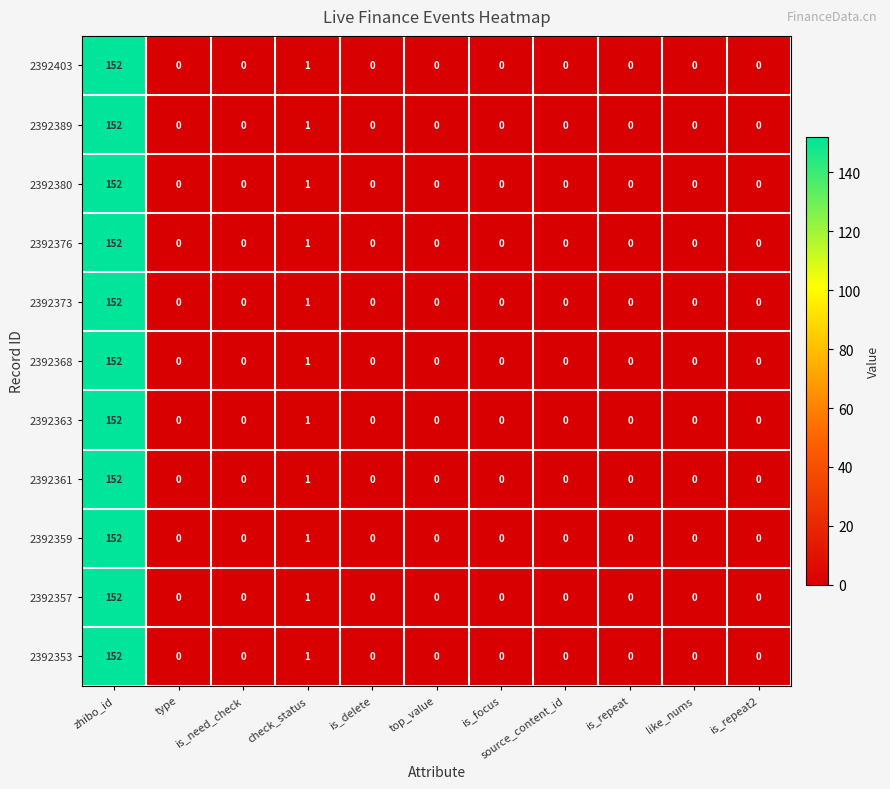

What is the sum of all 2392403 values?

153